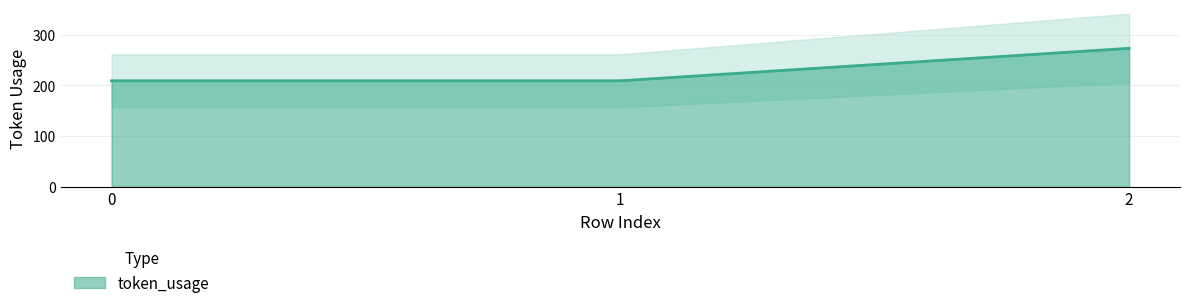

Which label corresponds to the largest value in the chart?

2